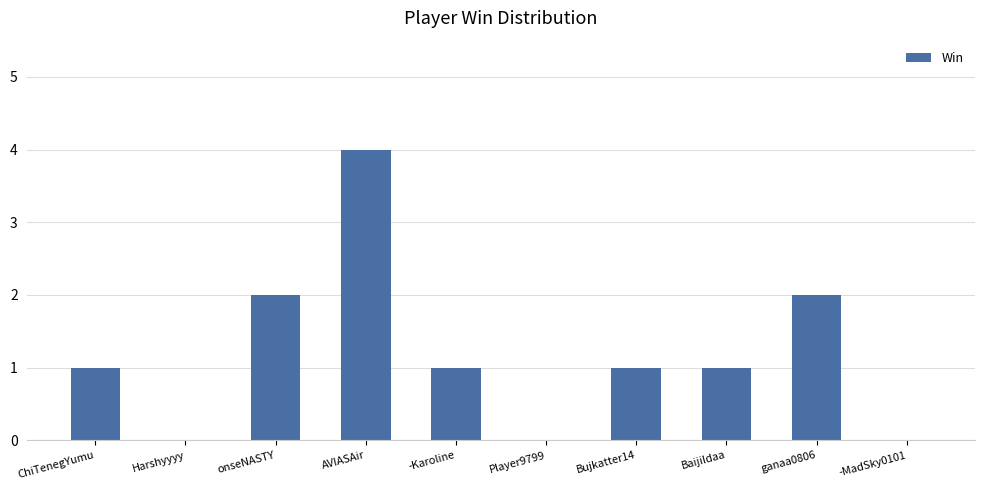

Does the chart contain stacked bars?

No